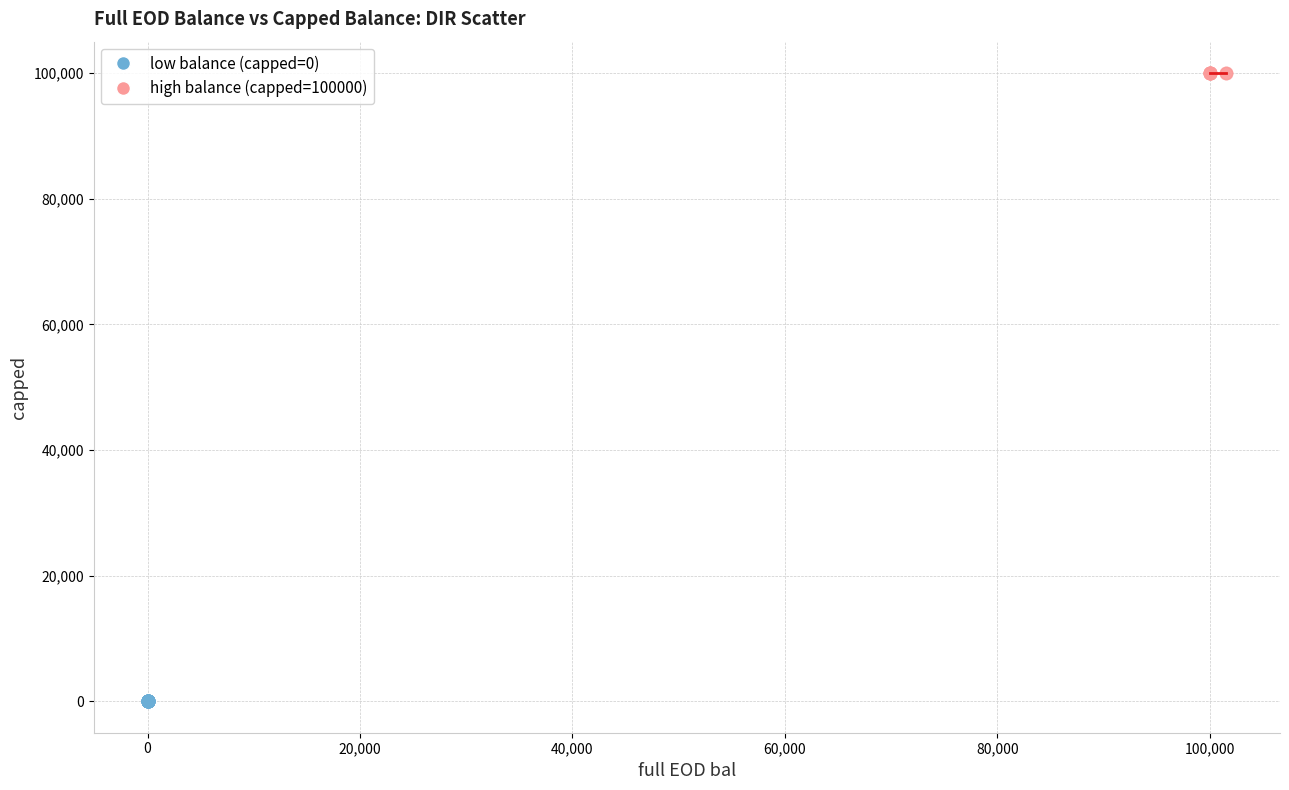

Which series reaches the minimum Y coordinate?

low balance (capped=0)